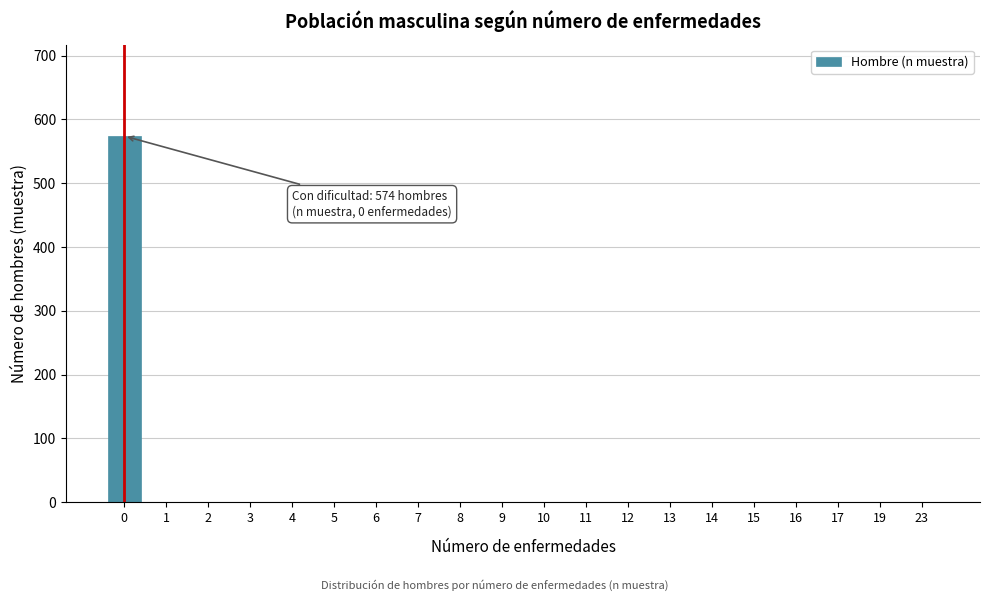

Reading right to left, list all the values displayed in this chart.

23=0	19=0	17=0	16=0	15=0	14=0	13=0	12=0	11=0	10=0	9=0	8=0	7=0	6=0	5=0	4=0	3=0	2=0	1=0	0=574